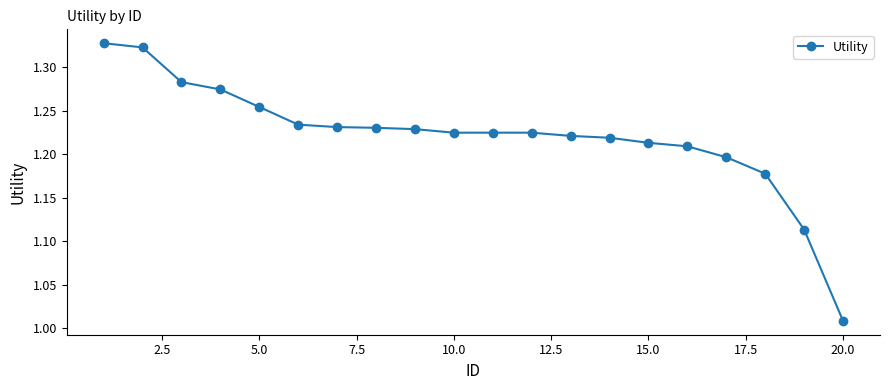

What is the difference between the maximum and minimum values?

0.3